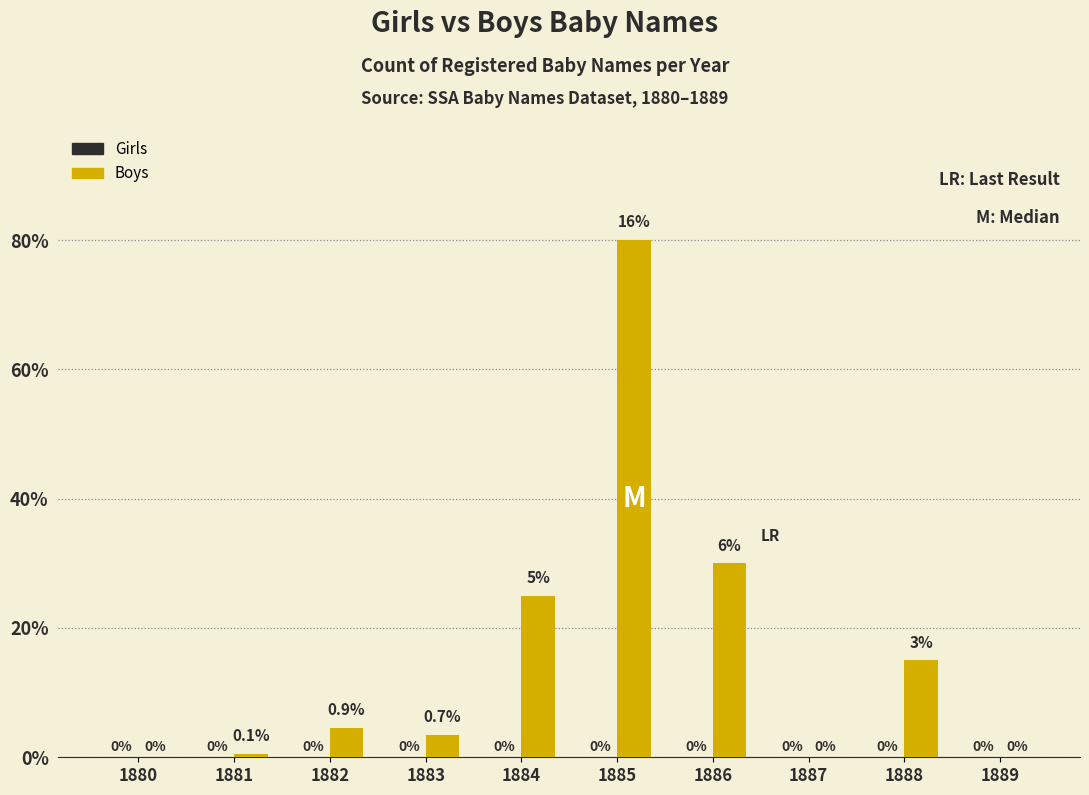

Are the bars horizontal?

No